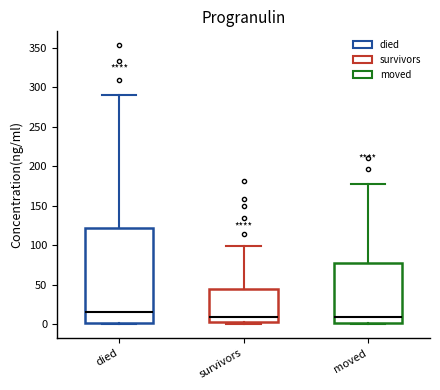

Where does the upper whisker of the box for survivors end on the y-axis? The values are not printed on the chart, so give them approximately, as read against the axis.

100